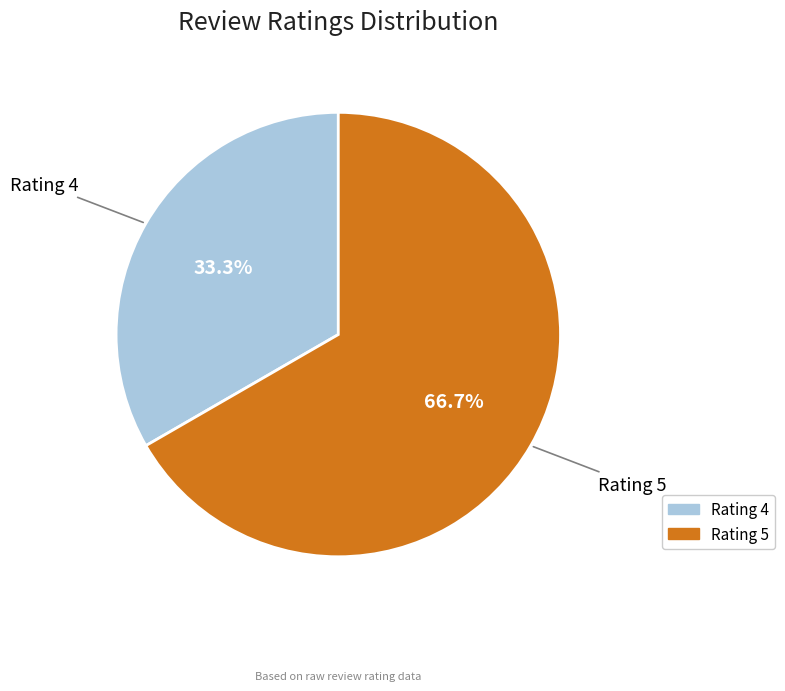

Rank the categories by value from highest to lowest.

Rating 5, Rating 4